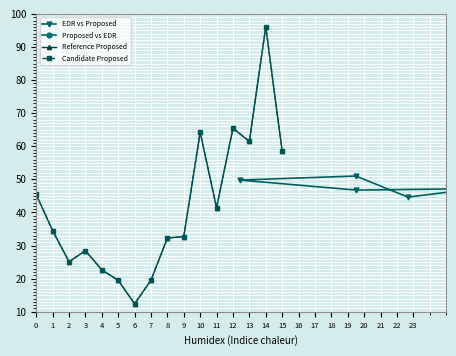

What are all the series names shown in the legend?

EDR vs Proposed, Proposed vs EDR, Reference Proposed, Candidate Proposed